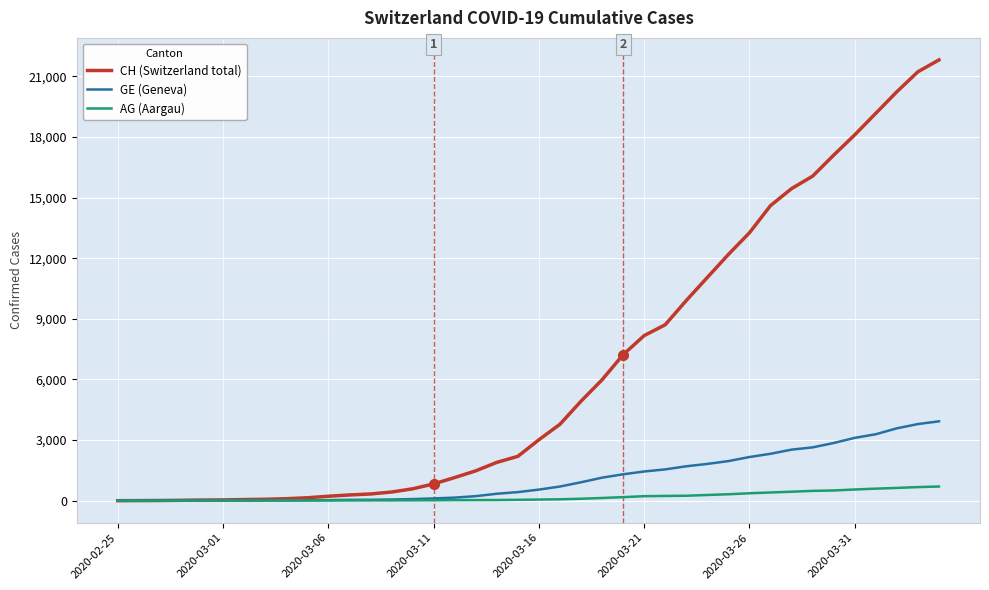

What is the greatest value displayed?

21816